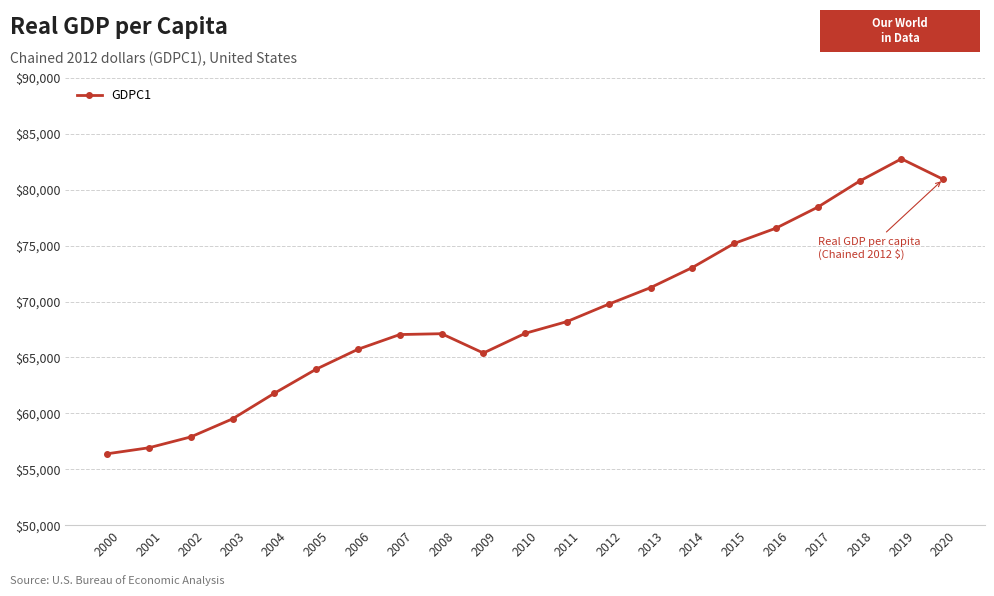

What is the ratio of the value at 2019 to the value at 2012?

1.2